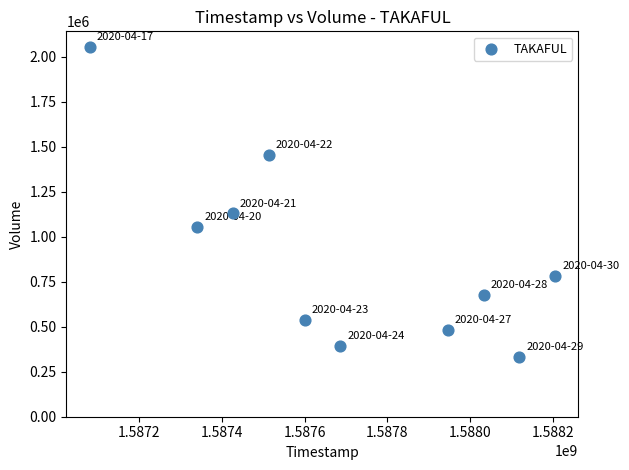

What Y value in the scatter plot is closest to 1192450?

1128900